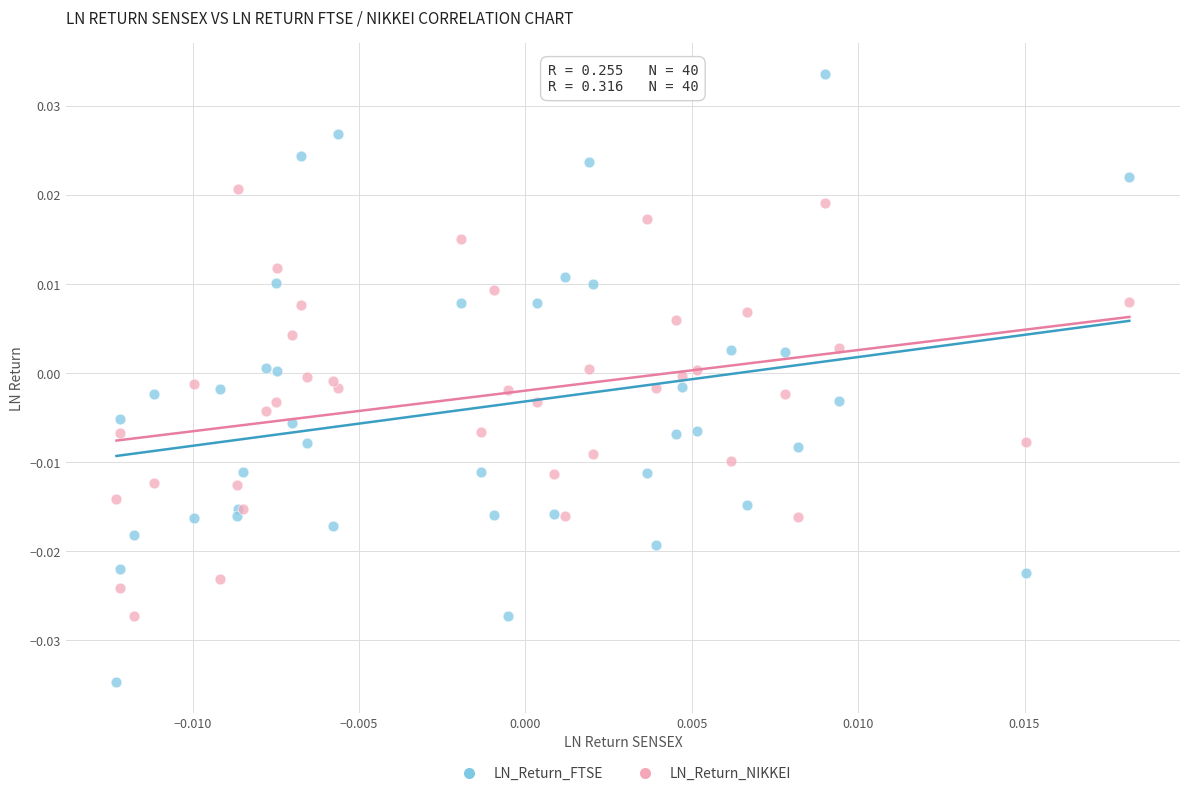

Which series has the largest Y range (max minus min)?

LN_Return_FTSE